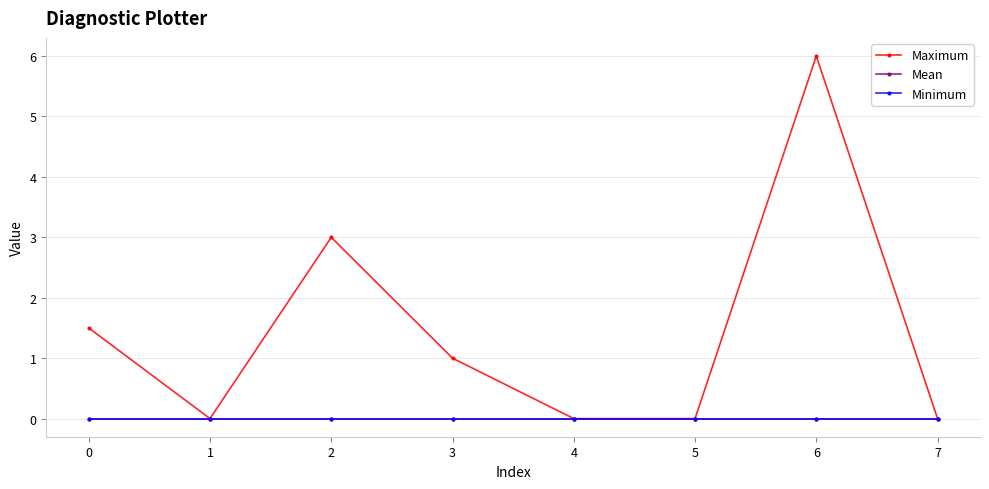

Which series has the largest total across all categories?

Maximum